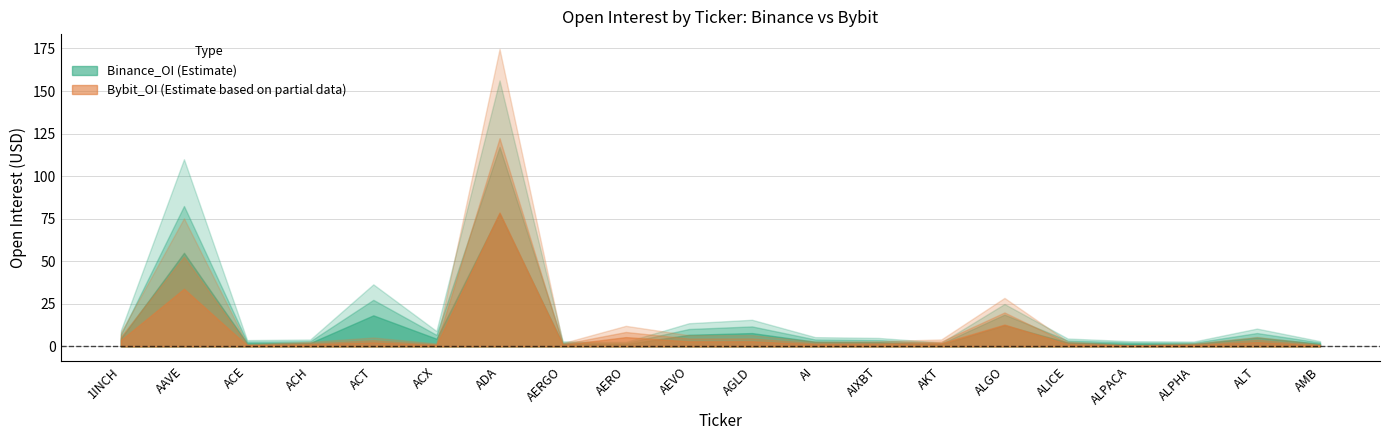

Which series has the largest total across all categories?

Binance_OI